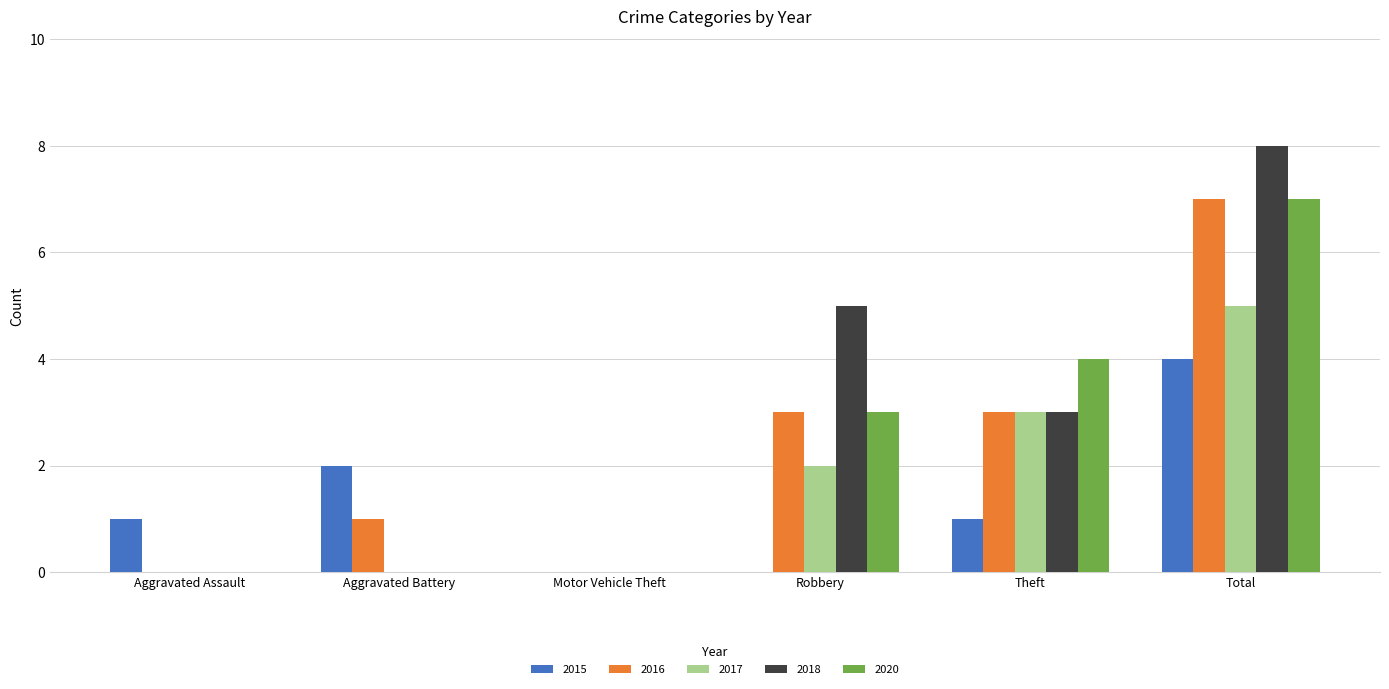

Reading left to right, extract all data points from this chart.

2015: Aggravated Assault=1	Aggravated Battery=2	Motor Vehicle Theft=0	Robbery=0	Theft=1	Total=4
2016: Aggravated Assault=0	Aggravated Battery=1	Motor Vehicle Theft=0	Robbery=3	Theft=3	Total=7
2017: Aggravated Assault=0	Aggravated Battery=0	Motor Vehicle Theft=0	Robbery=2	Theft=3	Total=5
2018: Aggravated Assault=0	Aggravated Battery=0	Motor Vehicle Theft=0	Robbery=5	Theft=3	Total=8
2020: Aggravated Assault=0	Aggravated Battery=0	Motor Vehicle Theft=0	Robbery=3	Theft=4	Total=7